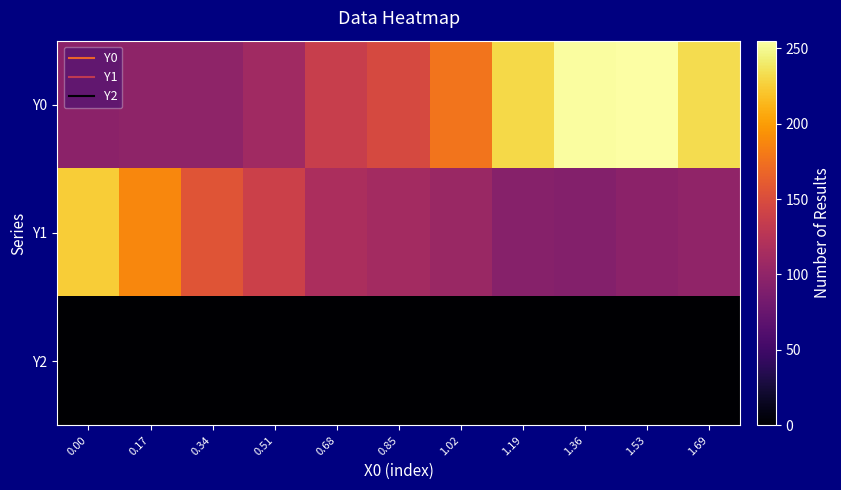

At how many categories does at least one series exceed 113?

11